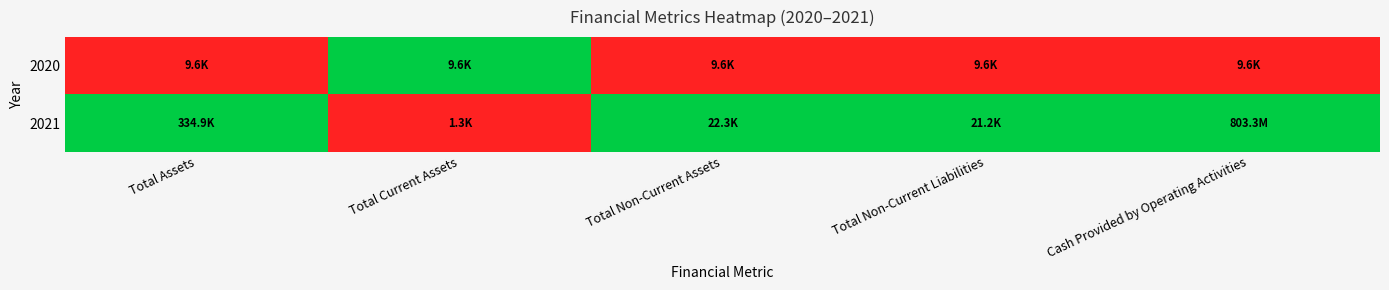

Rank the series at Cash Provided by Operating Activities from highest to lowest value.

2021, 2020